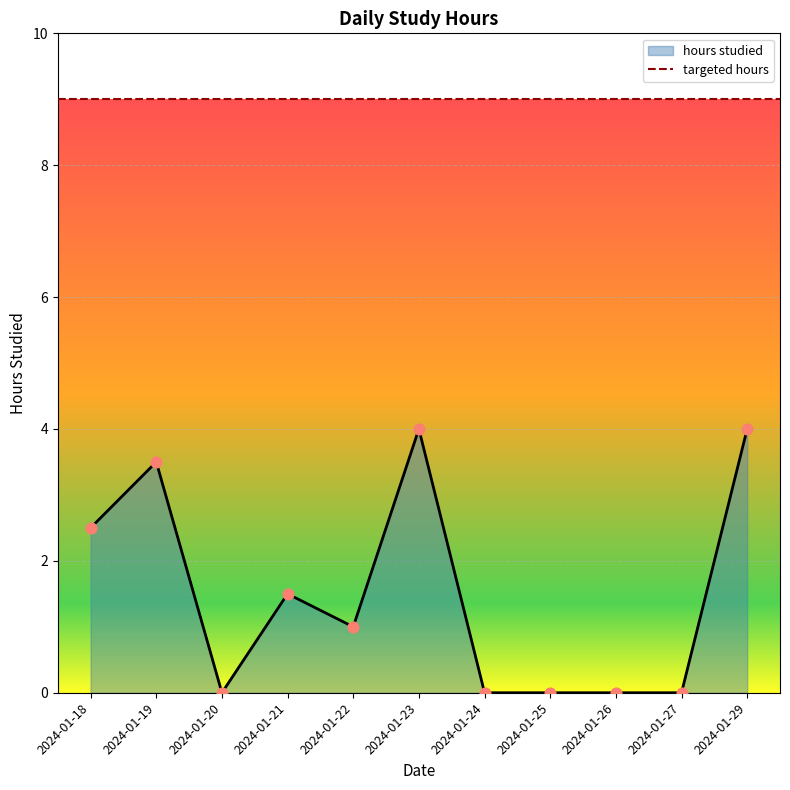

Which has a higher value, 2024-01-23 or 2024-01-20?

2024-01-23